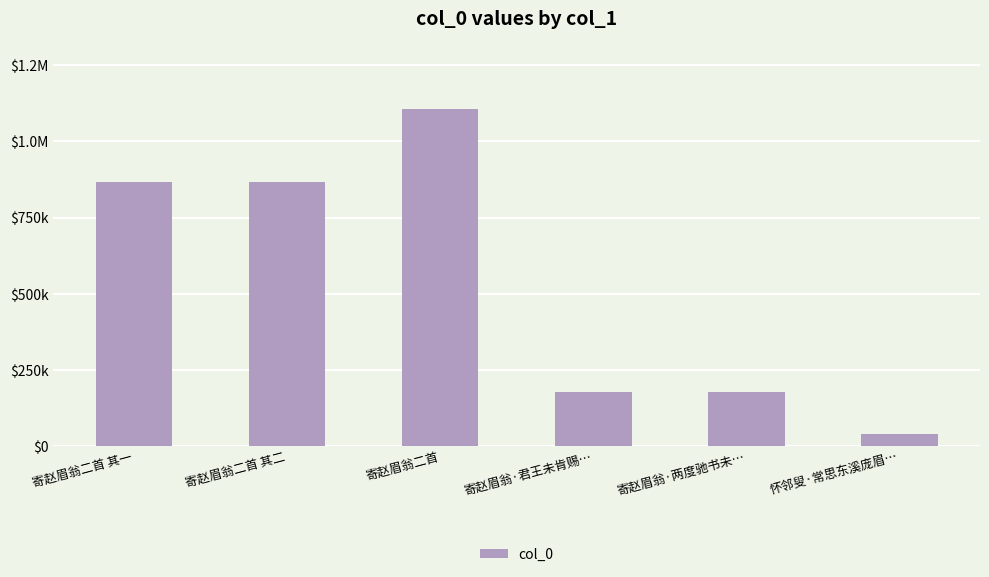

Are the bars horizontal?

No